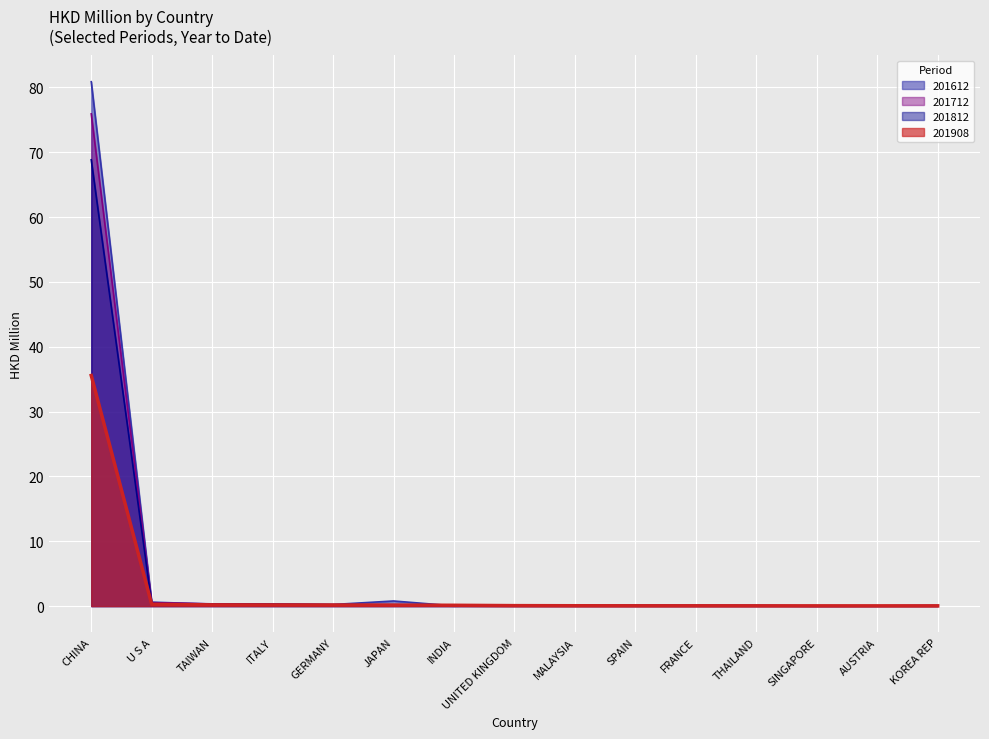

Reading right to left, what are all the values shown in this chart?

201612: 0.0	0.0	0.0	0.1	0.1	0.1	0.0	0.1	0.0	0.8	0.2	0.3	0.3	0.6	80.9
201712: 0.1	0.0	0.0	0.1	0.1	0.1	0.1	0.1	0.0	0.2	0.2	0.3	0.3	0.5	75.9
201812: 0.1	0.0	0.0	0.1	0.1	0.1	0.0	0.2	0.0	0.2	0.2	0.3	0.2	0.4	68.8
201908: 0.0	0.0	0.0	0.0	0.0	0.0	0.1	0.1	0.1	0.2	0.2	0.2	0.2	0.3	35.6